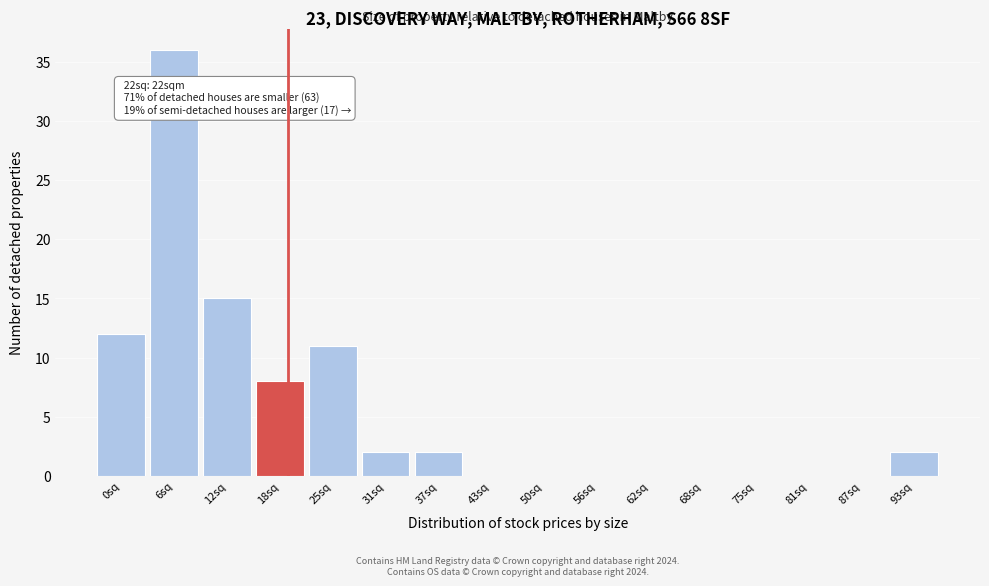

Reading left to right, extract all data points from this chart.

0sq=12	6sq=36	12sq=15	18sq=8	25sq=11	31sq=2	37sq=2	43sq=0	50sq=0	56sq=0	62sq=0	68sq=0	75sq=0	81sq=0	87sq=0	93sq=2